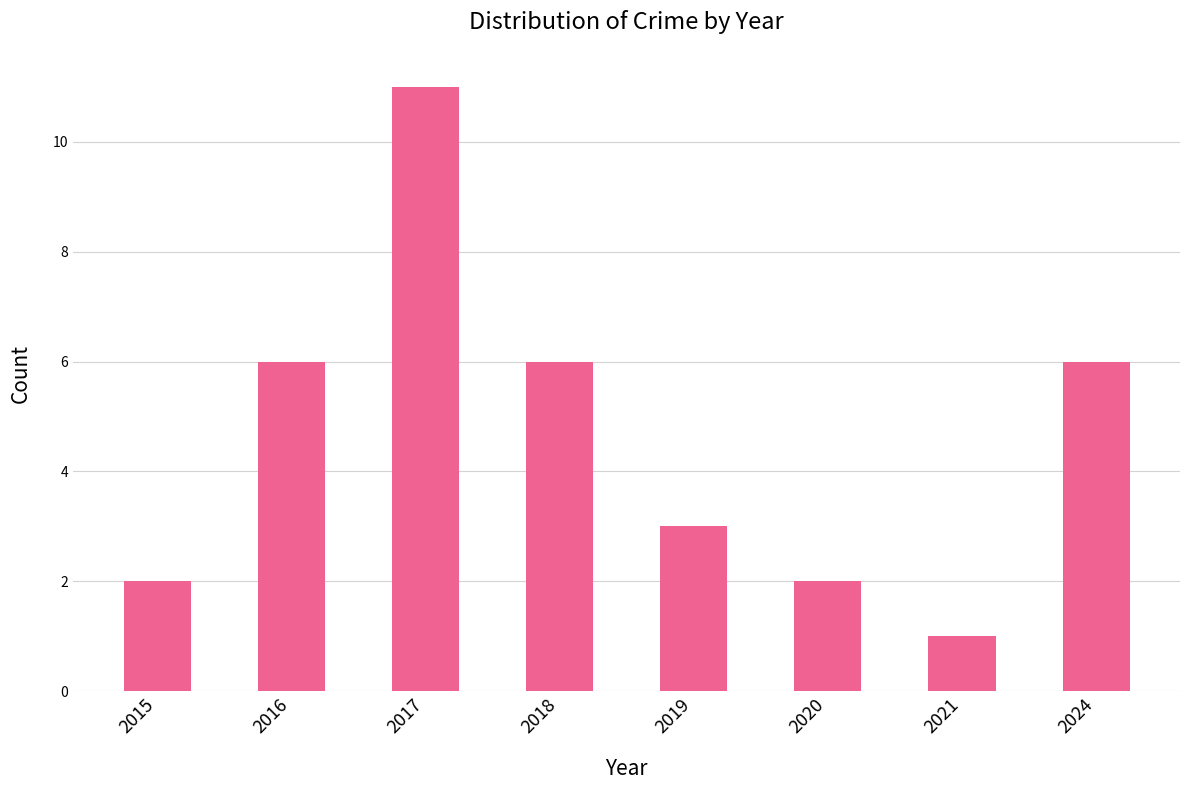

What is the smallest value displayed?

1